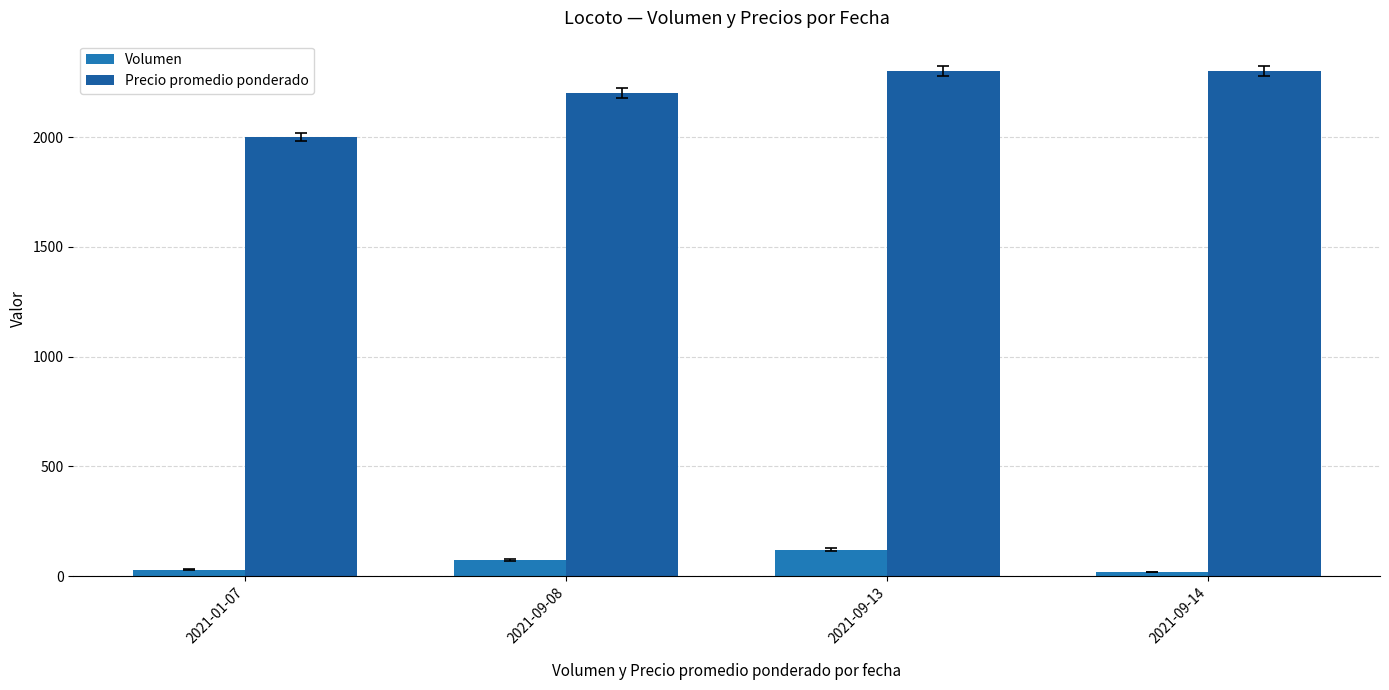

What is the total value across all series at 2021-09-13?

2420